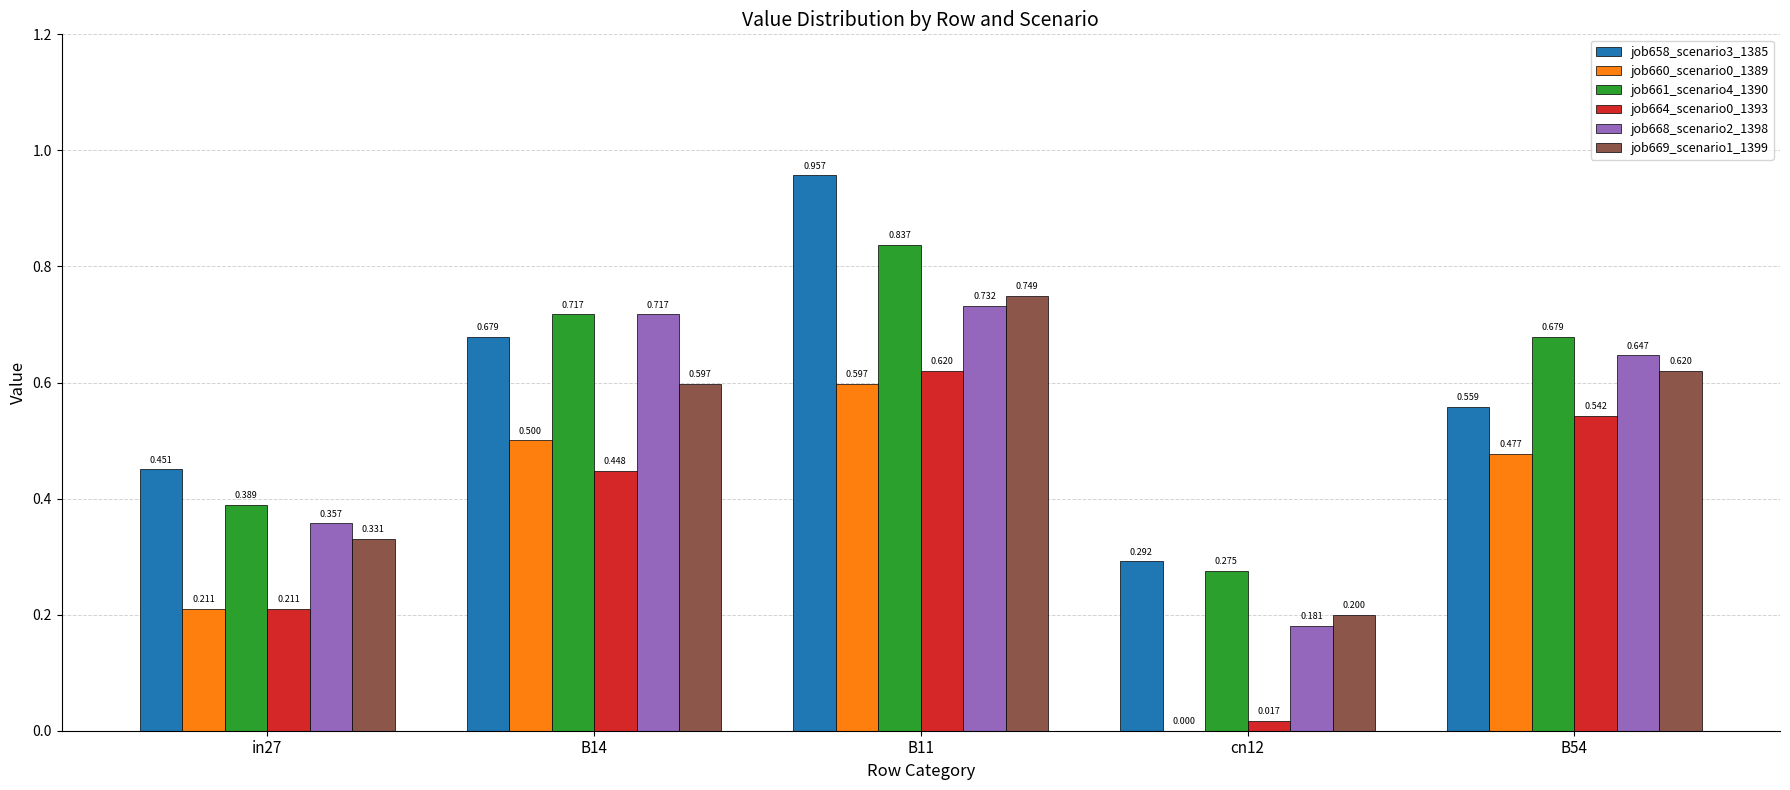

What is the lowest value of the job661_scenario4_1390 series?

0.3